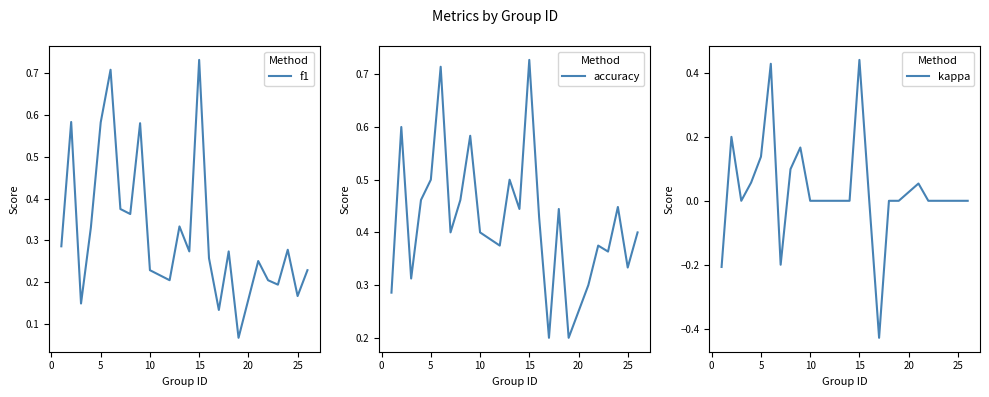

How many lines are shown in the chart?

3